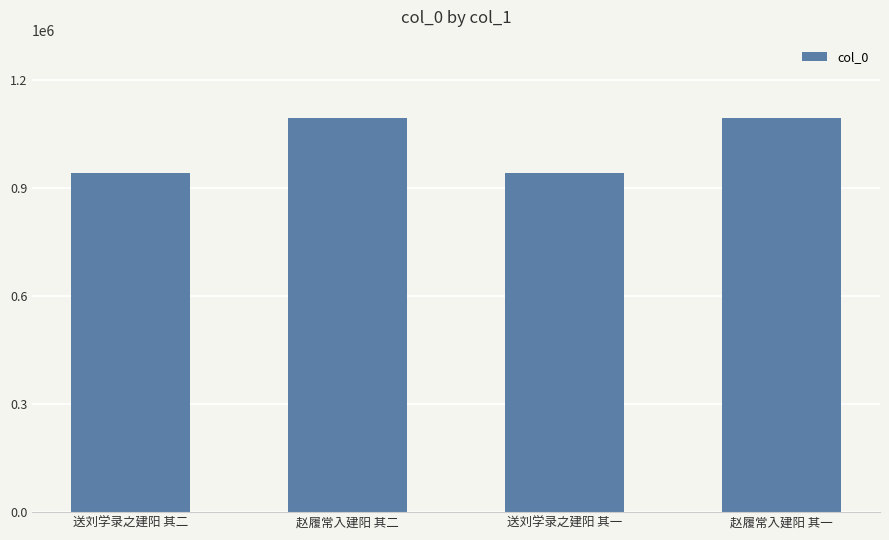

What is the greatest value displayed?

1092876